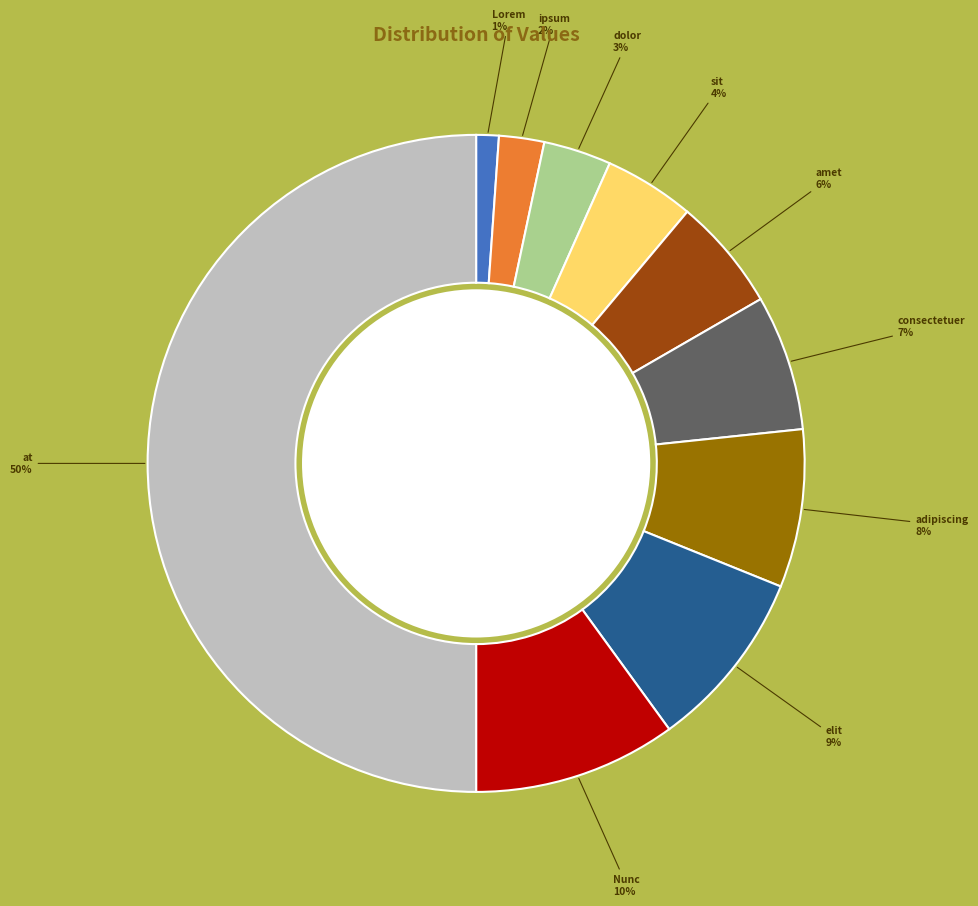

Does Nunc account for over 50% of the chart?

No